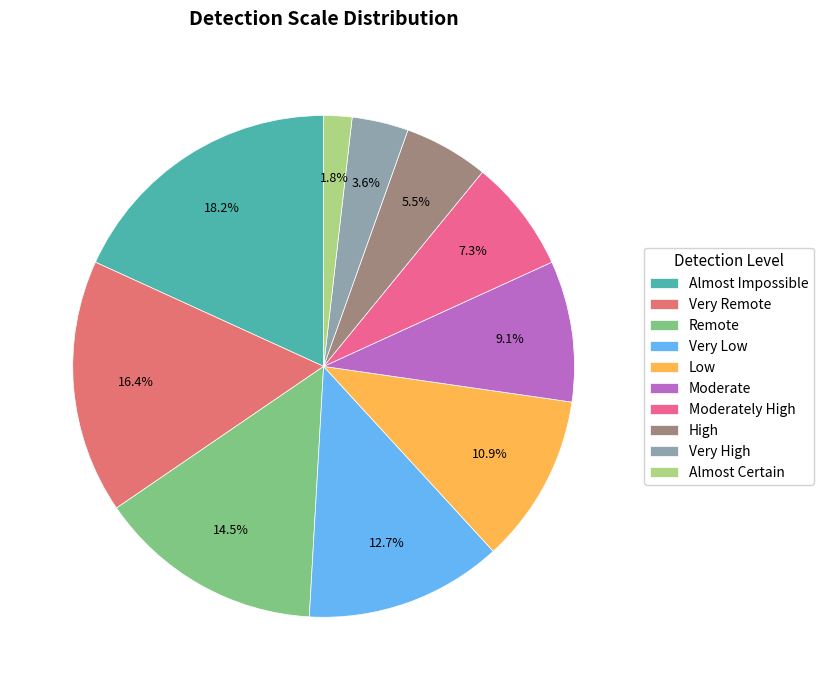

Is the sum of Moderate and Very High greater than half?

No